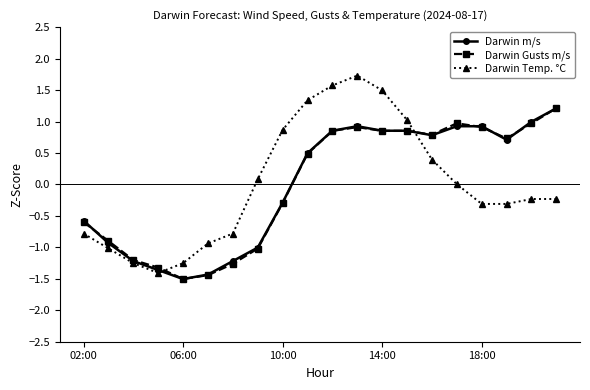

How many positive values does the Darwin Gusts m/s series have?

11